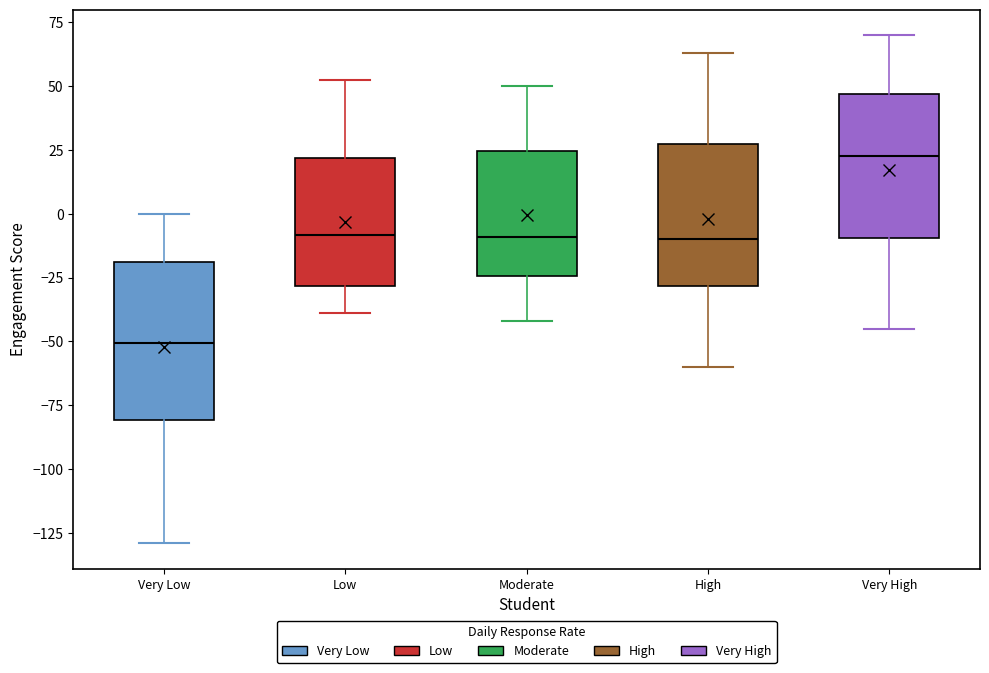

Reading left to right, transcribe this box plot: for each box, give where its median line is, the range the box spans, and where its two whiskers end, as read against the y-axis. The values are not printed on the chart, so give them approximately, as read against the axis.

Very Low: median -50, box -80 to -20, whiskers -130 to 0
Low: median -10, box -30 to 20, whiskers -40 to 50
Moderate: median -10, box -25 to 25, whiskers -40 to 50
High: median -10, box -30 to 30, whiskers -60 to 65
Very High: median 25, box -10 to 45, whiskers -45 to 70